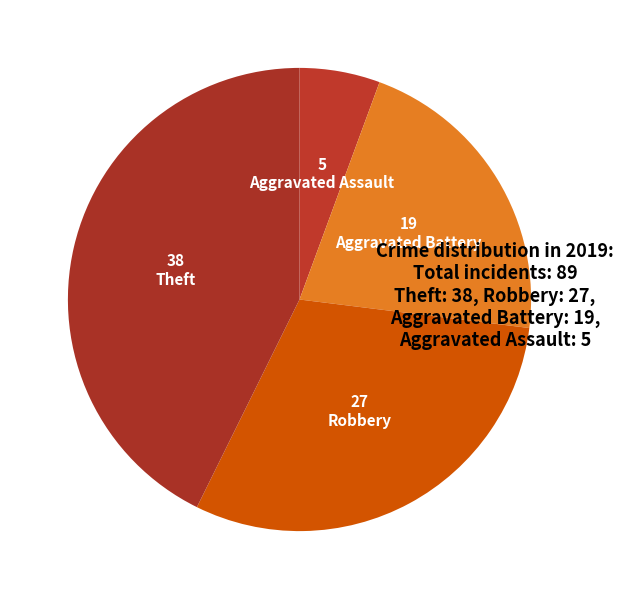

Is there a majority slice in this chart?

No